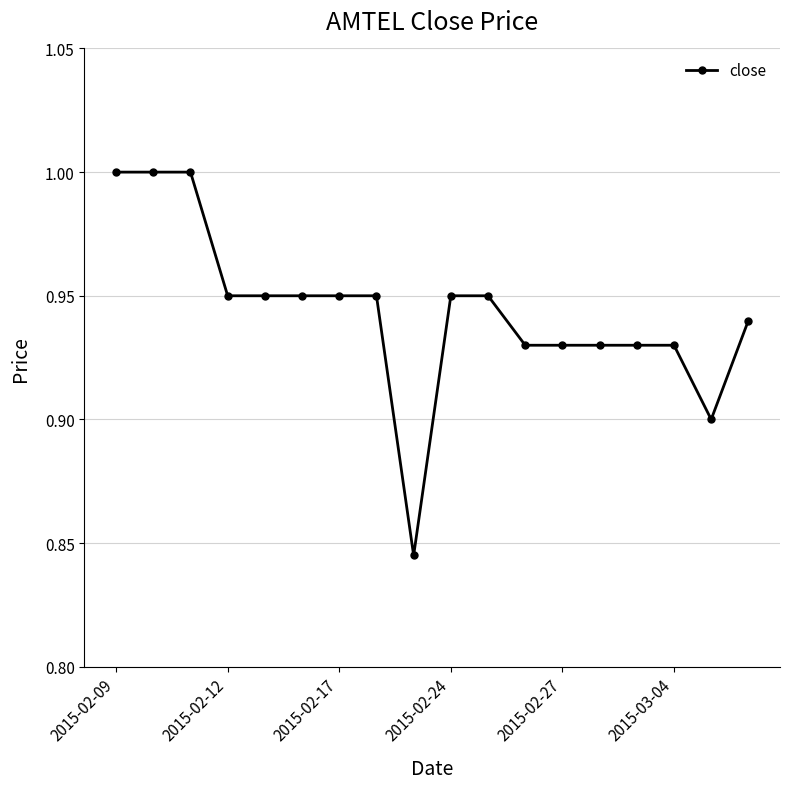

How many lines are shown in the chart?

1